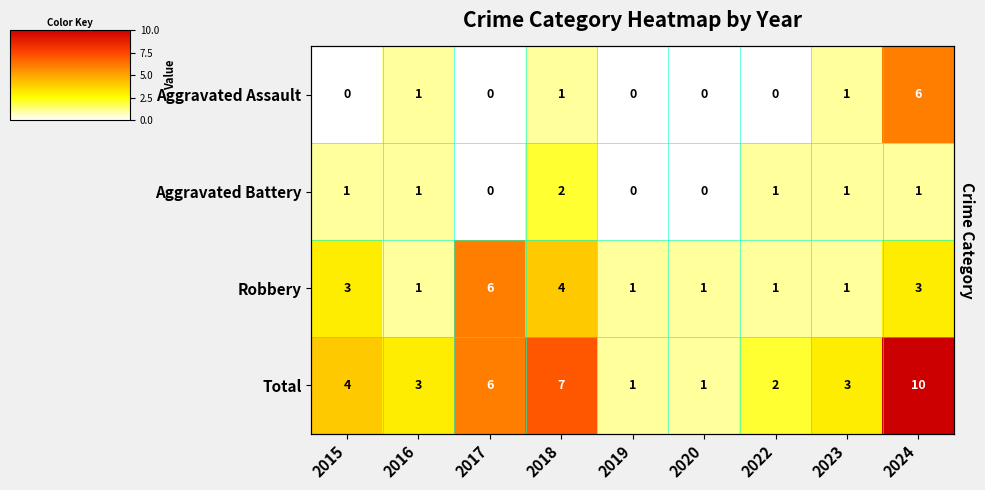

The value of Total at 2019 is 1. True or false?

False